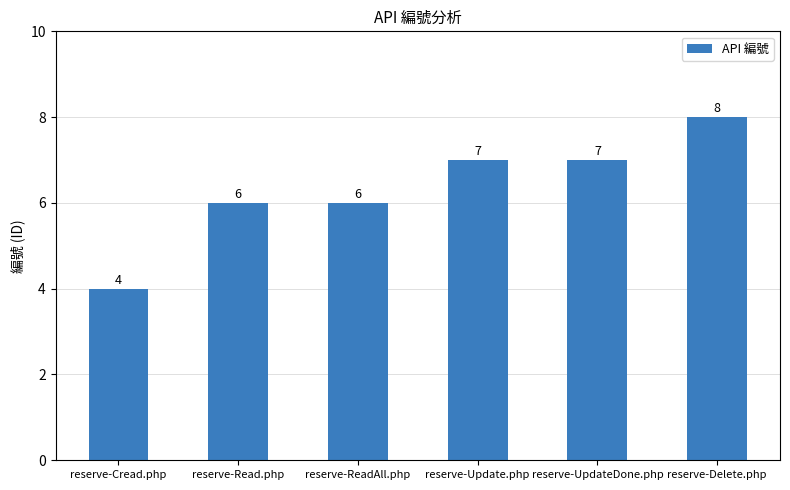

Which label corresponds to the largest value in the chart?

reserve-Delete.php